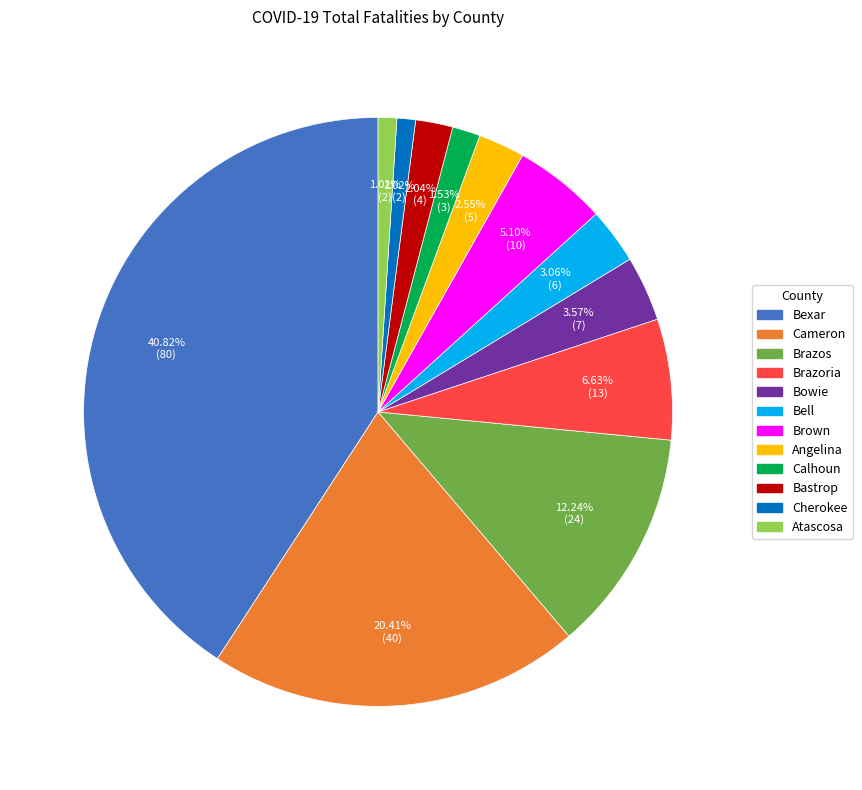

Is there any slice that represents more than half of the pie?

No